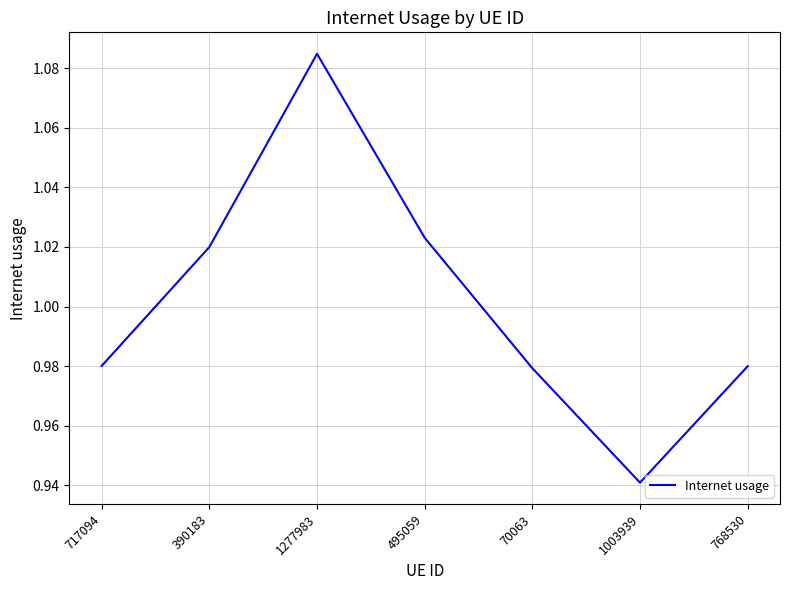

What is the sum of all values?

7.0